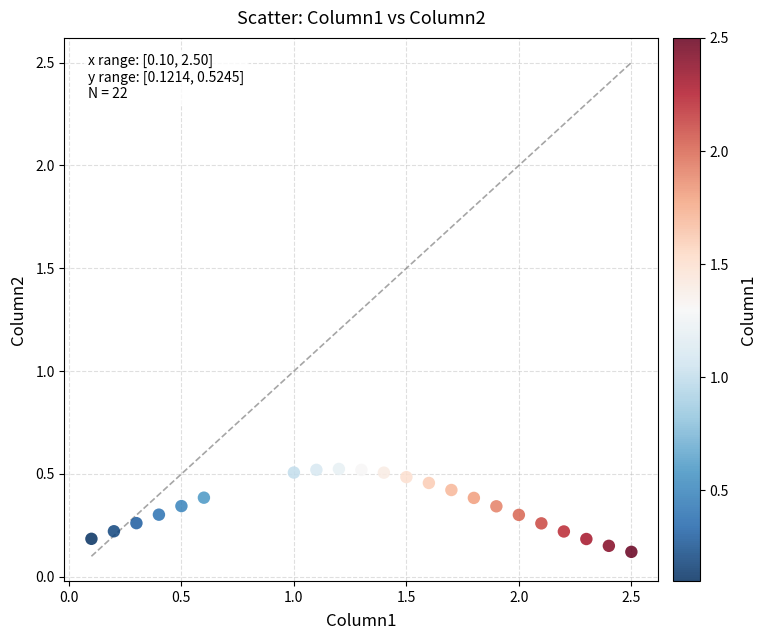

What is the range of Y values (max minus min)?

0.4